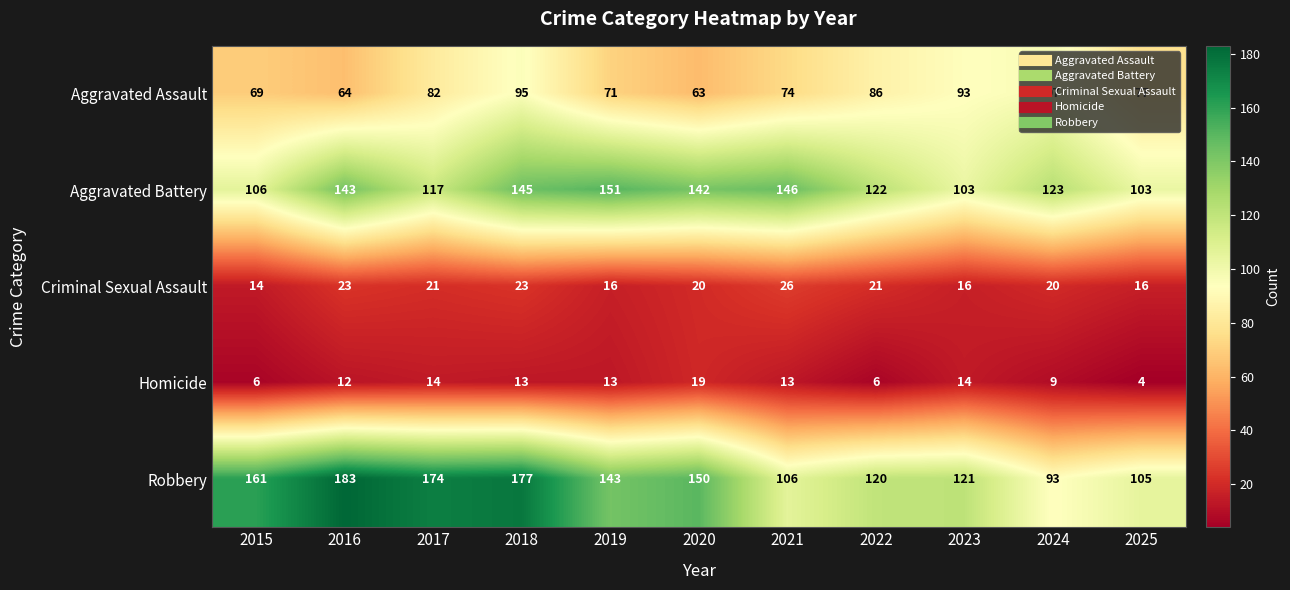

At which category does the chart reach its minimum across all series?

2025